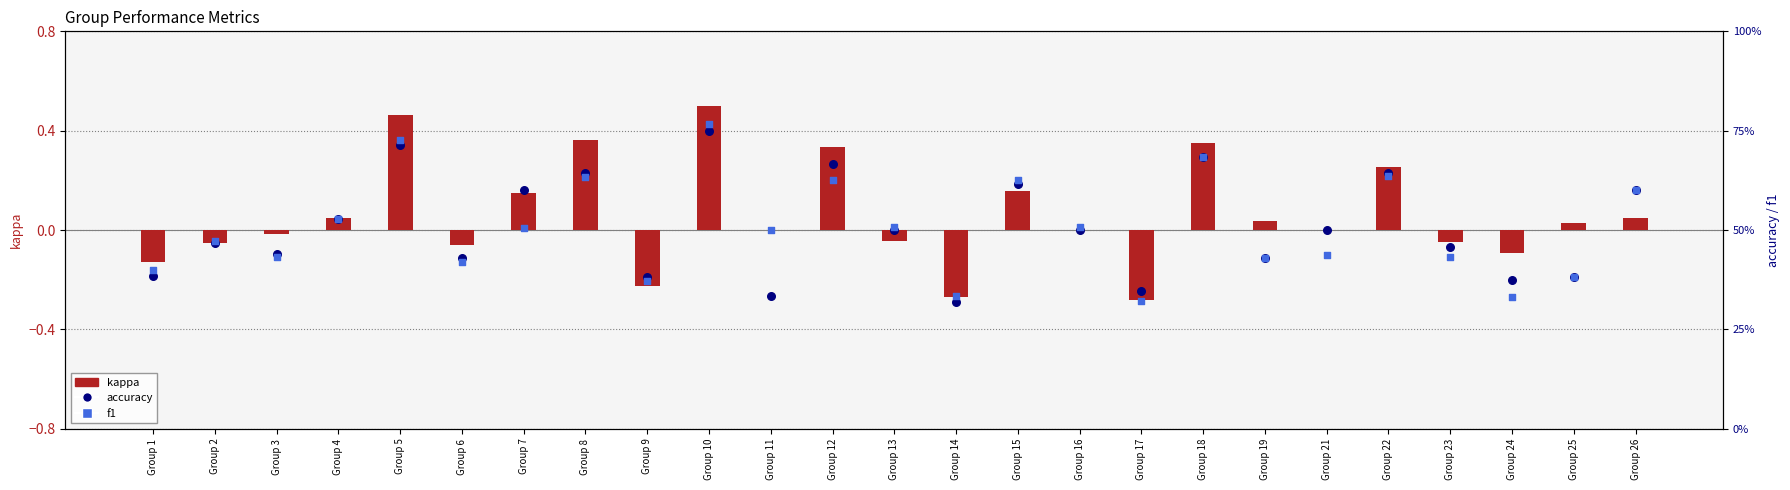

Which series reaches the maximum Y coordinate?

f1